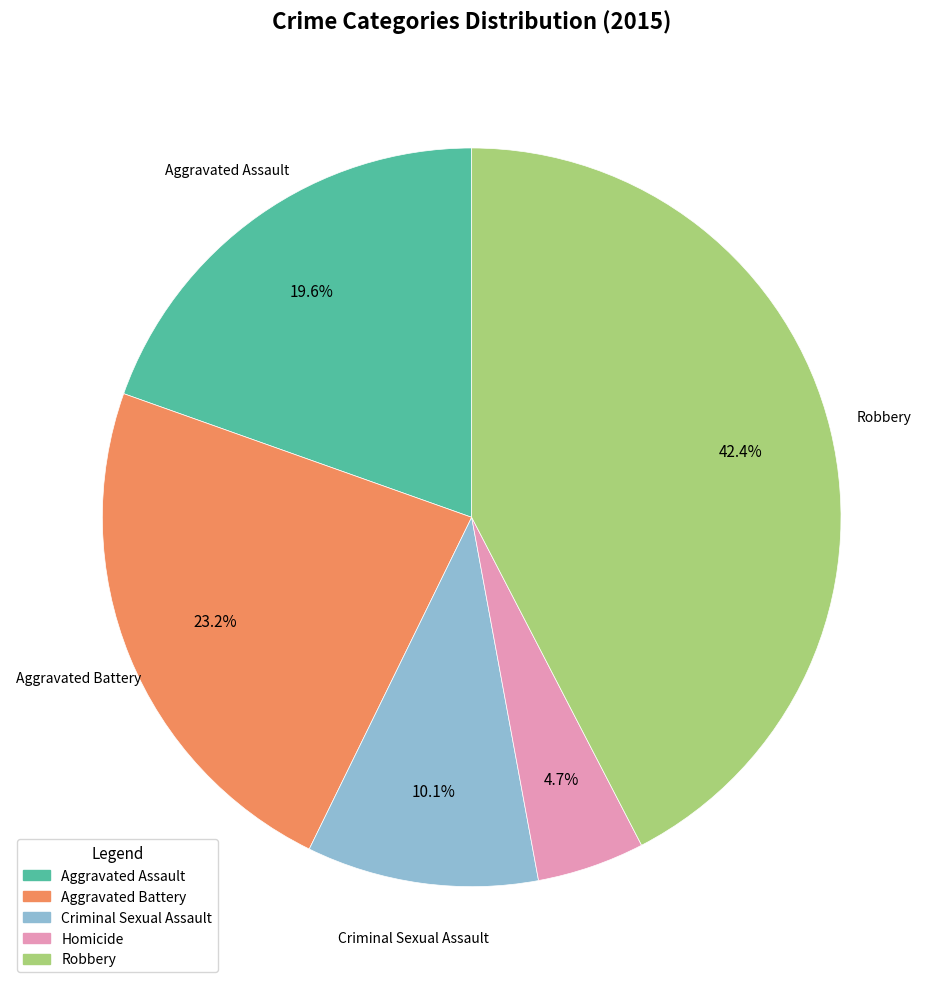

Is it true that Homicide is 5% of the pie?

True